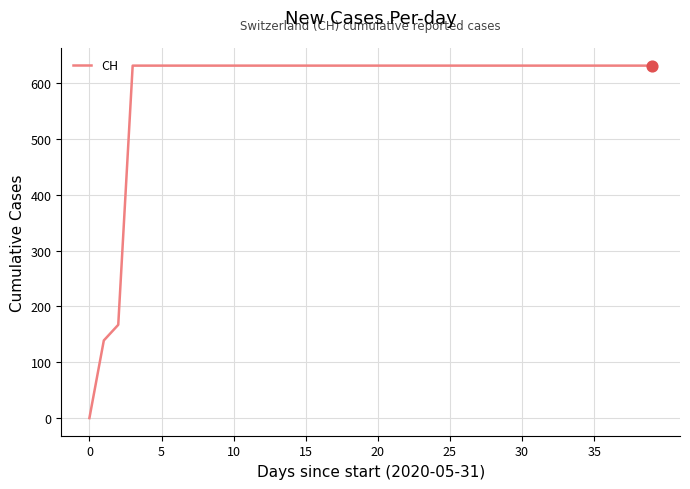

What is the greatest value displayed?

631